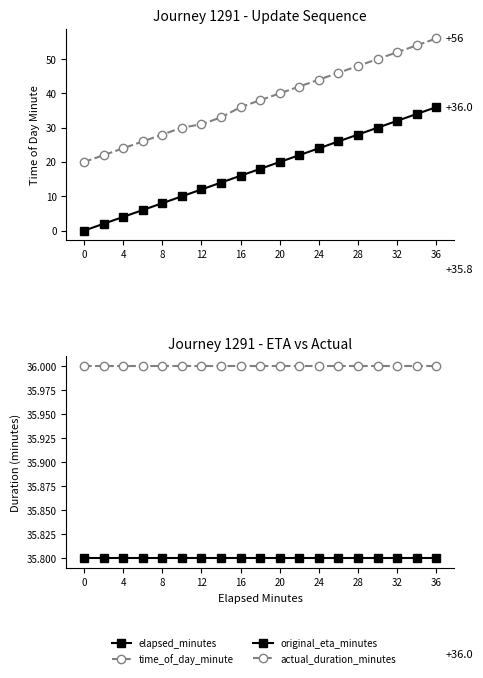

What is the value of the elapsed_minutes point at the 8th from the left?

14.0